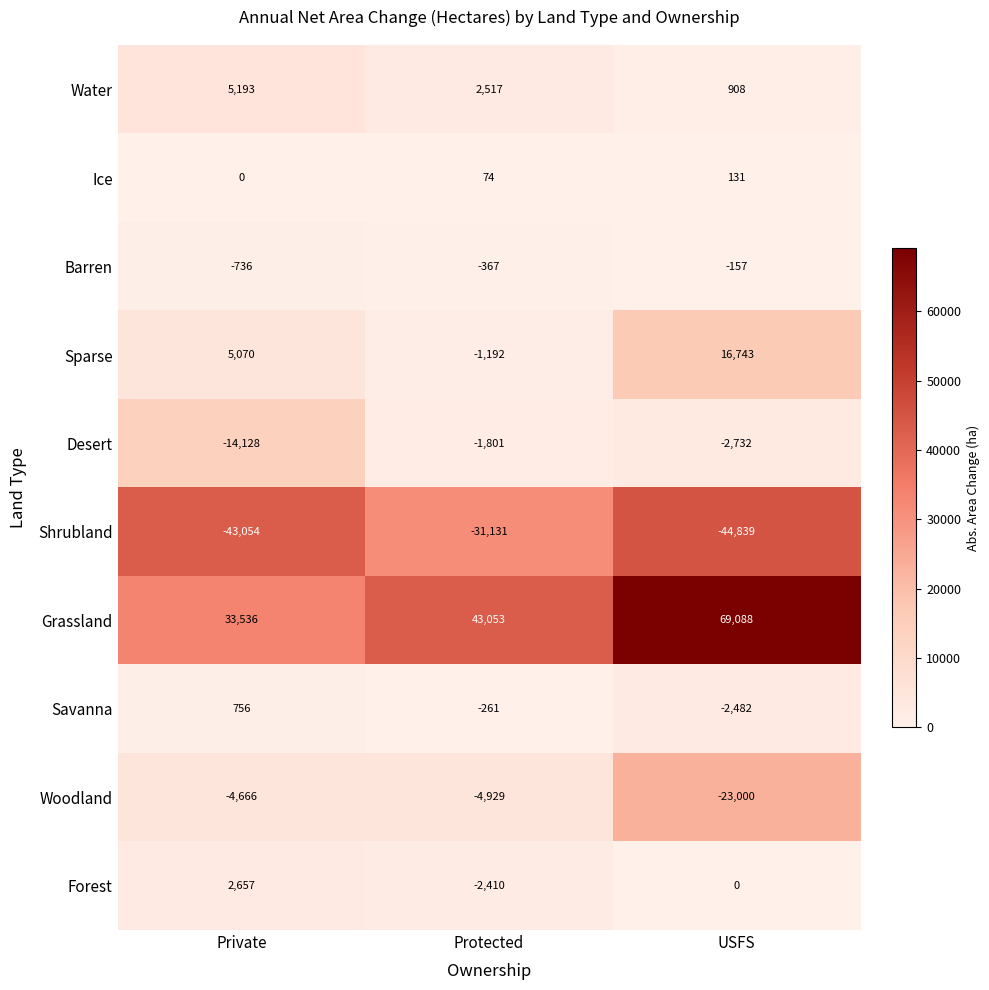

Reading left to right, extract all data points from this chart.

Water: Private=5193	Protected=2517	USFS=908
Ice: Private=0	Protected=74	USFS=131
Barren: Private=-736	Protected=-367	USFS=-157
Sparse: Private=5070	Protected=-1192	USFS=16743
Desert: Private=-14128	Protected=-1801	USFS=-2732
Shrubland: Private=-43054	Protected=-31131	USFS=-44839
Grassland: Private=33536	Protected=43053	USFS=69088
Savanna: Private=756	Protected=-261	USFS=-2482
Woodland: Private=-4666	Protected=-4929	USFS=-23000
Forest: Private=2657	Protected=-2410	USFS=0